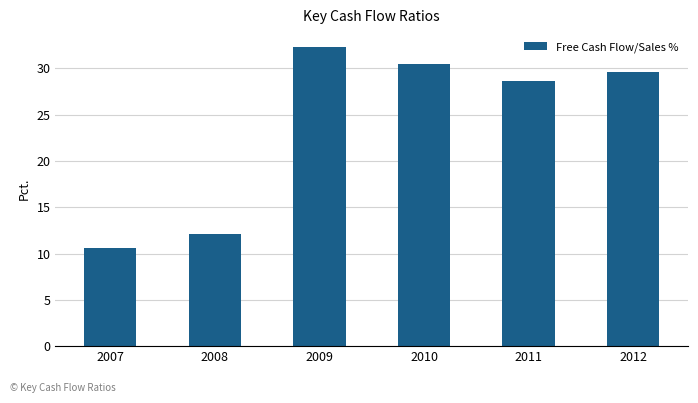

How many values exceed 29?

3